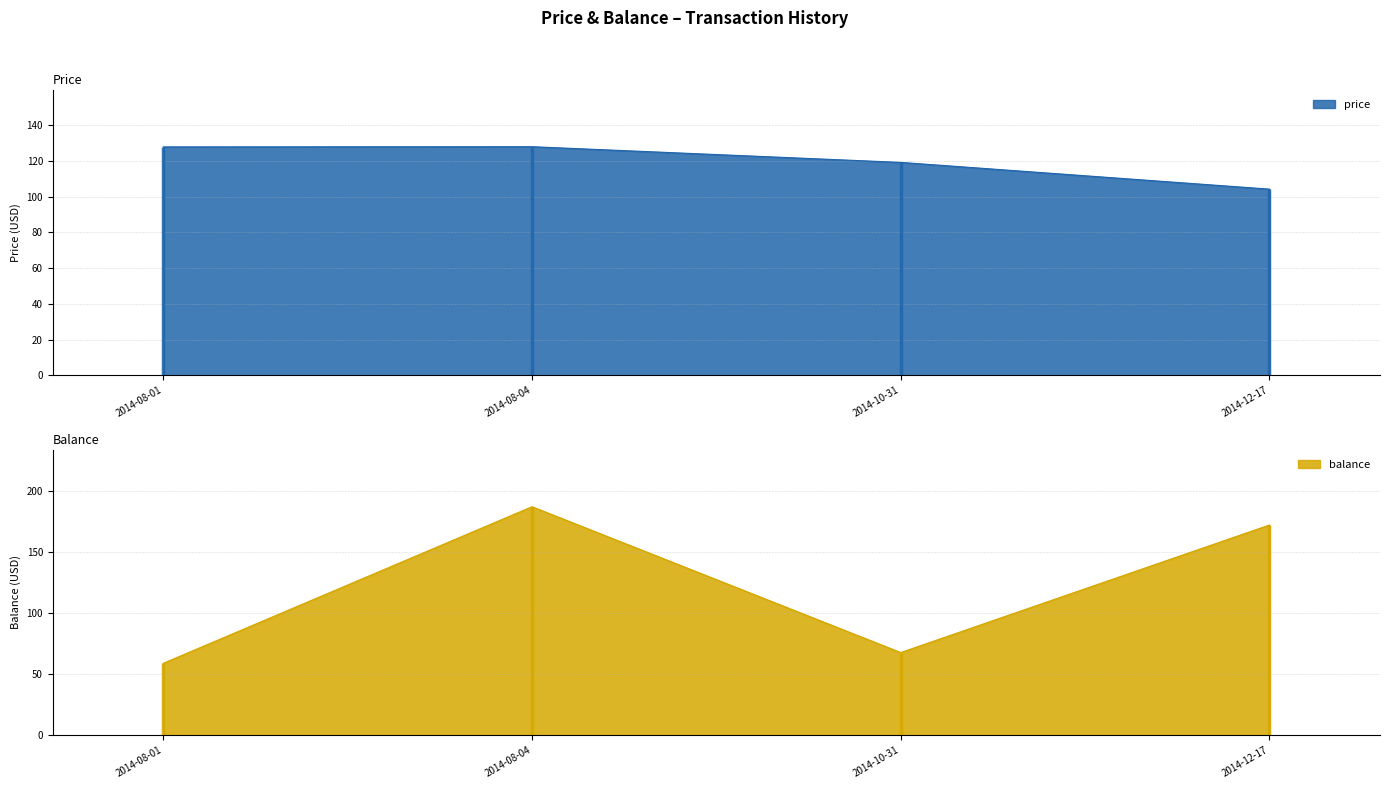

List the series in order of their overall mean, lowest first.

price, balance